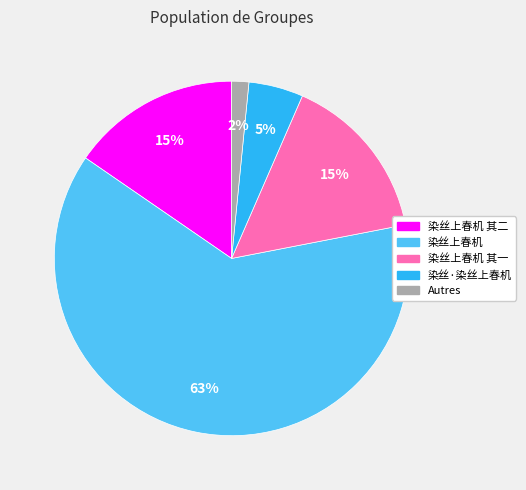

To the nearest percent, what is the difference between the largest and smallest slice percentages?

61%